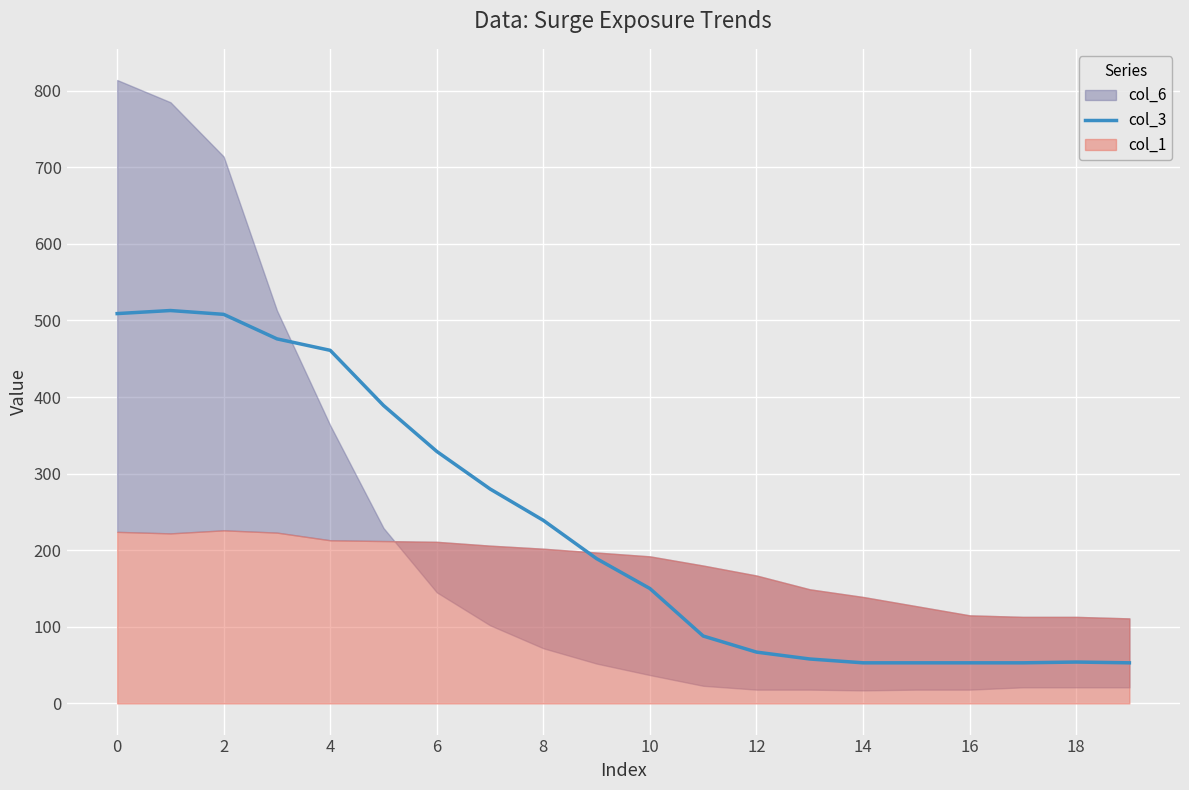

What is the highest value of the col_3 series?

513